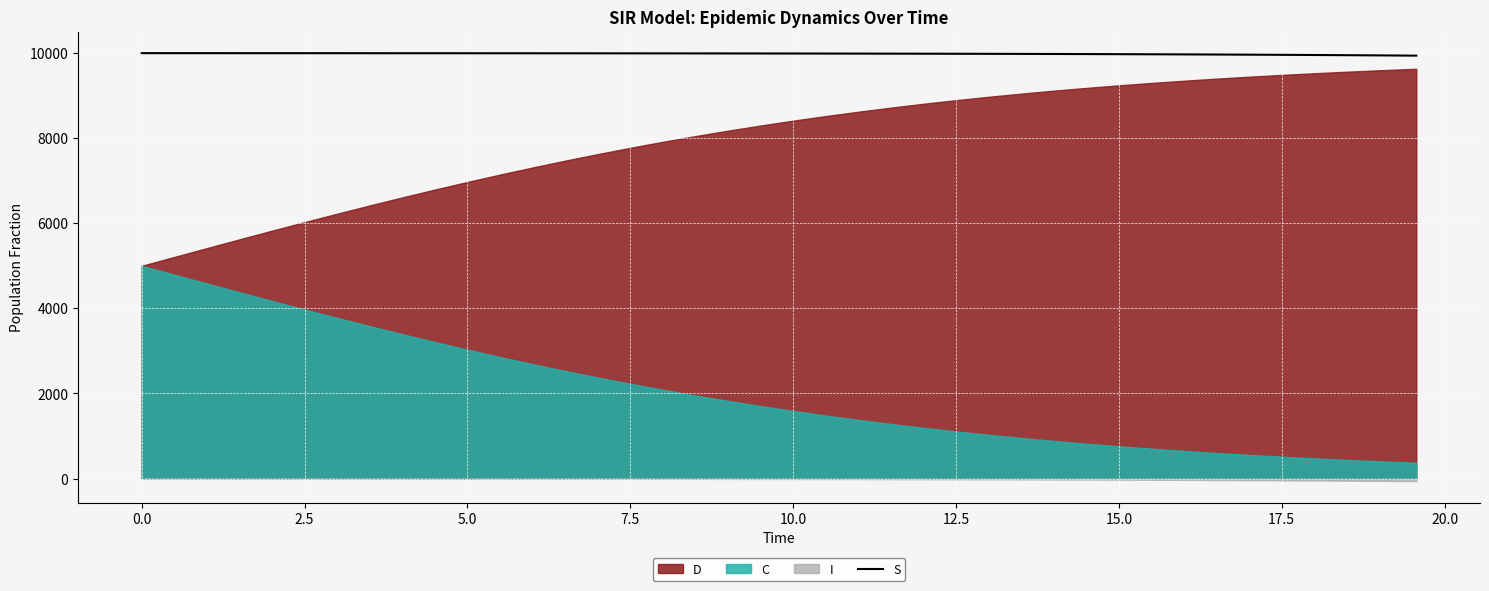

What is the minimum value for S?

9939.5